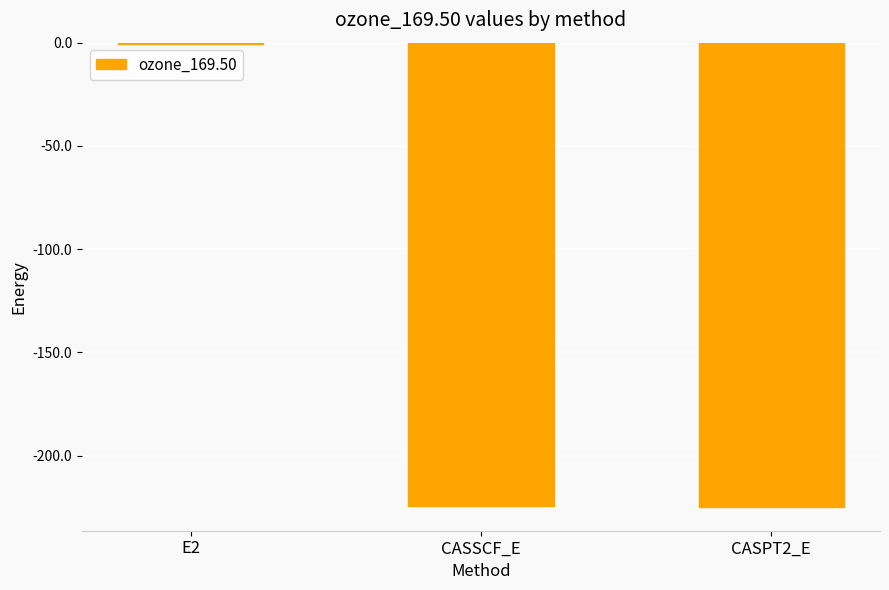

What is the sum of all values?

-450.3